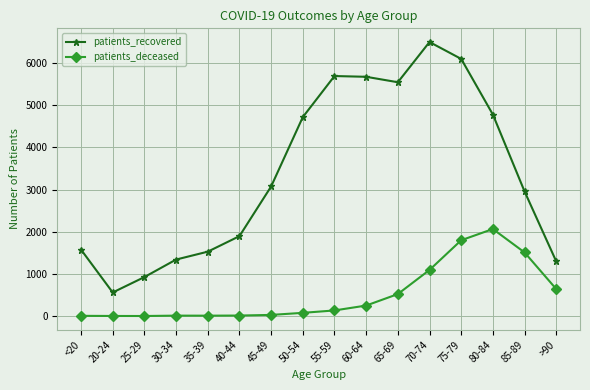

How many interior local valleys does the patients_recovered series have?

2